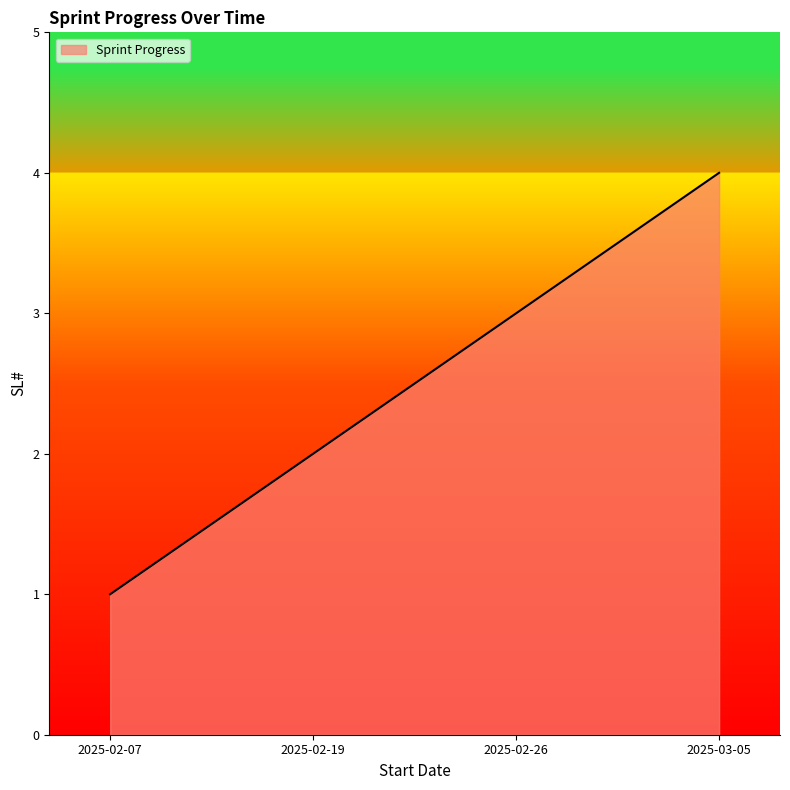

What position from the left is 2025-02-26?

3